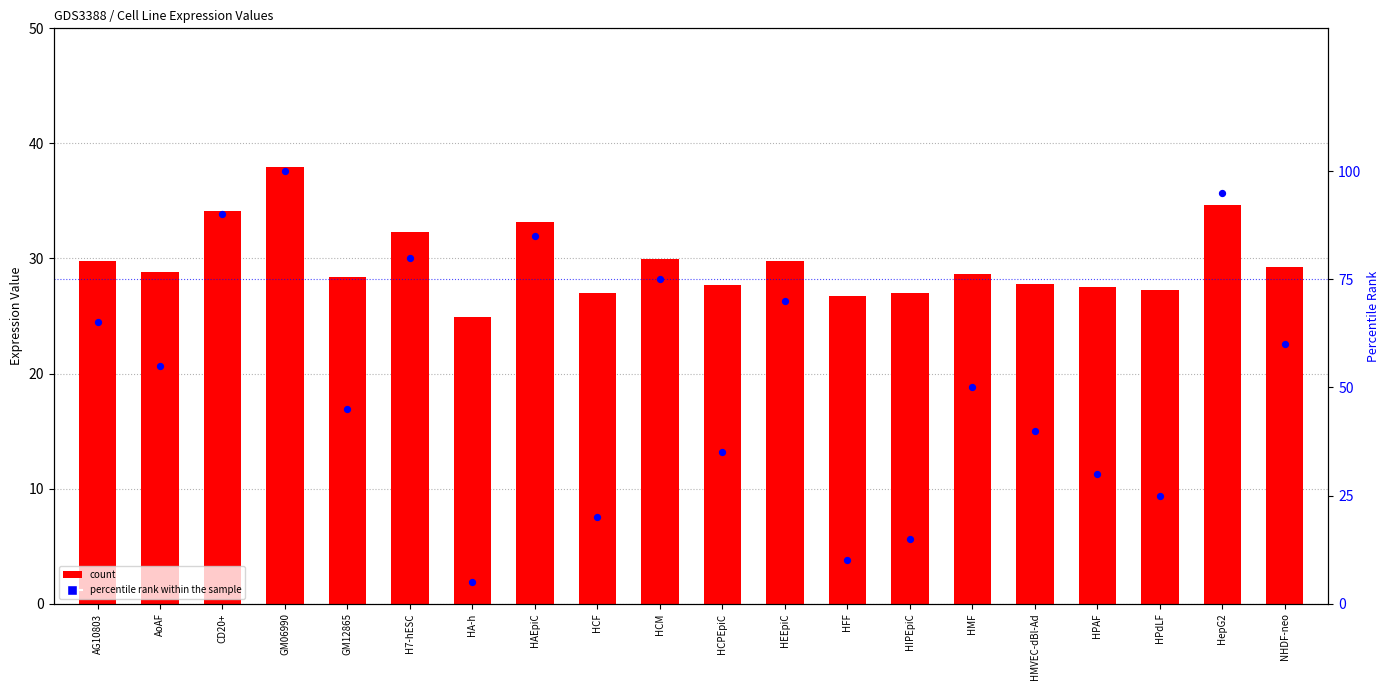

What are all the series names shown in the legend?

count, percentile rank within the sample